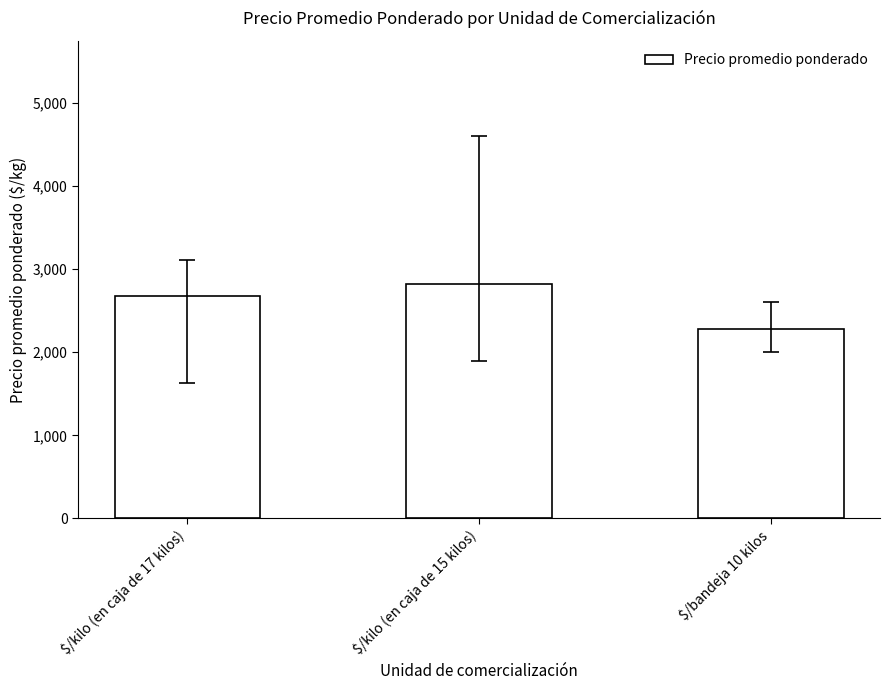

Rank the categories by value from lowest to highest.

$/bandeja 10 kilos, $/kilo (en caja de 17 kilos), $/kilo (en caja de 15 kilos)